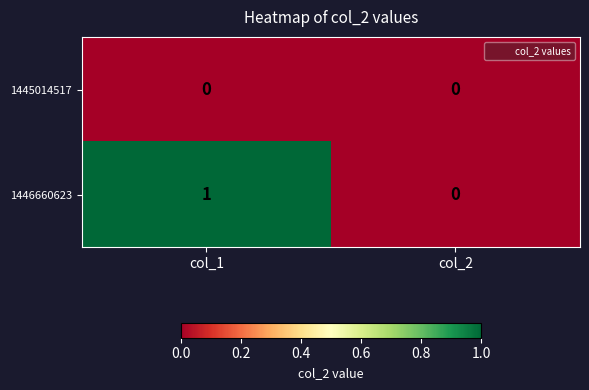

The 1445014517 series shows 0 at col_2. True or false?

True